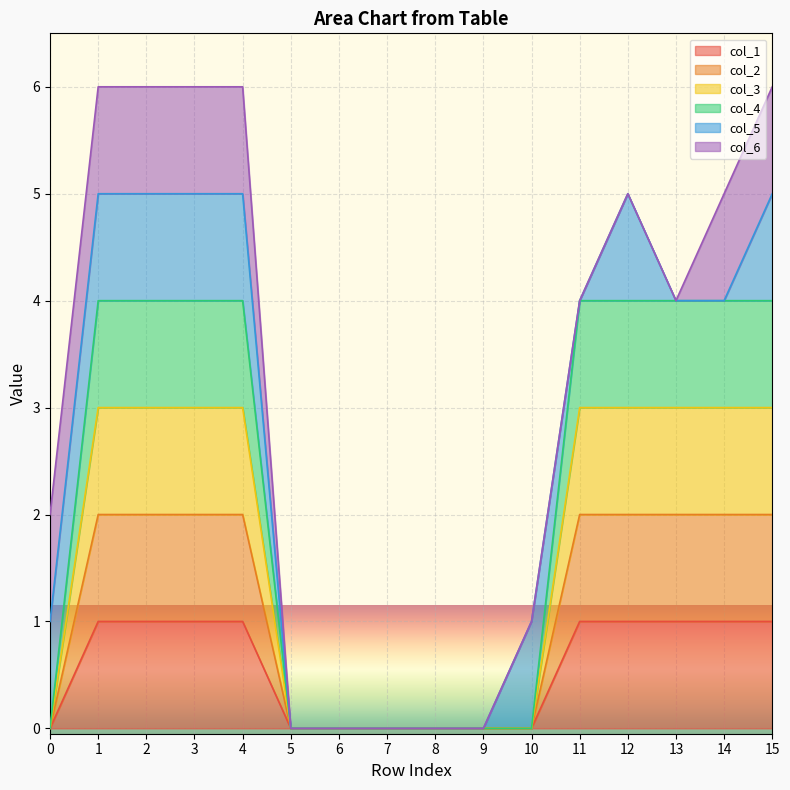

True or false: col_2 and col_4 cross at least once.

False